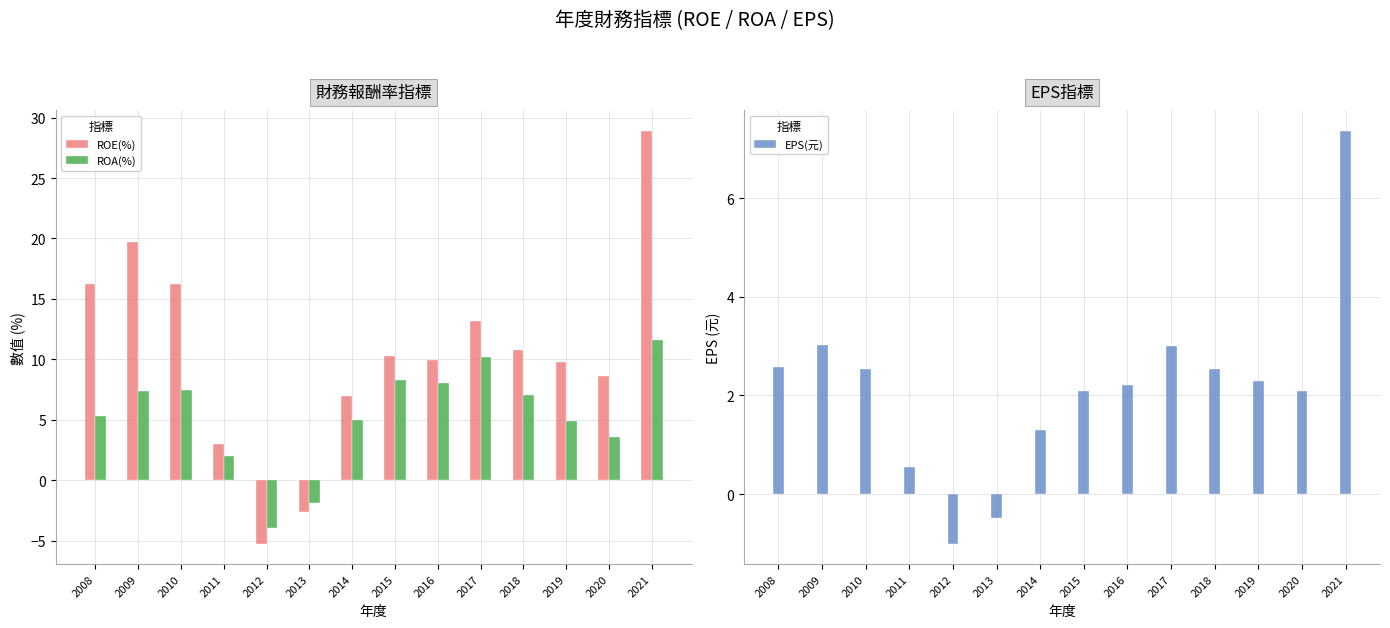

What are all the series names shown in the legend?

ROE(%), ROA(%), EPS(元)